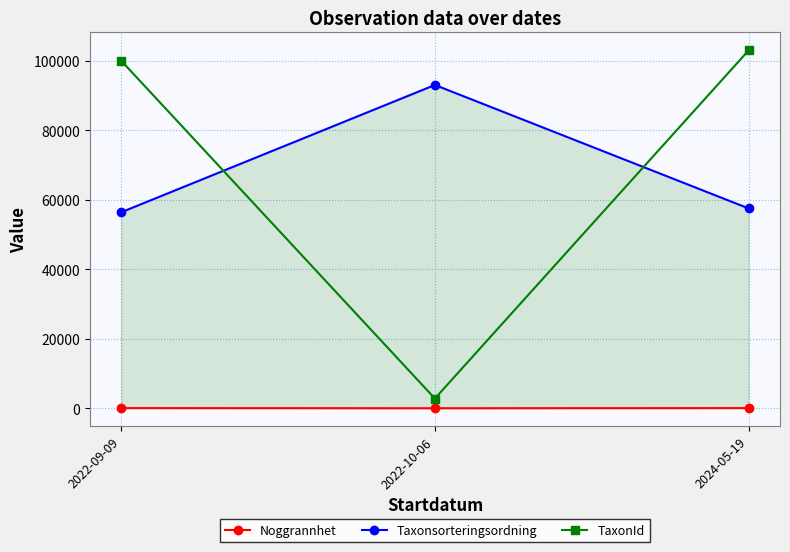

Reading left to right, transcribe all the data shown in this chart.

Noggrannhet: 2022-09-09=50	2022-10-06=10	2024-05-19=50
Taxonsorteringsordning: 2022-09-09=56411	2022-10-06=93054	2024-05-19=57521
TaxonId: 2022-09-09=100049	2022-10-06=2810	2024-05-19=103012